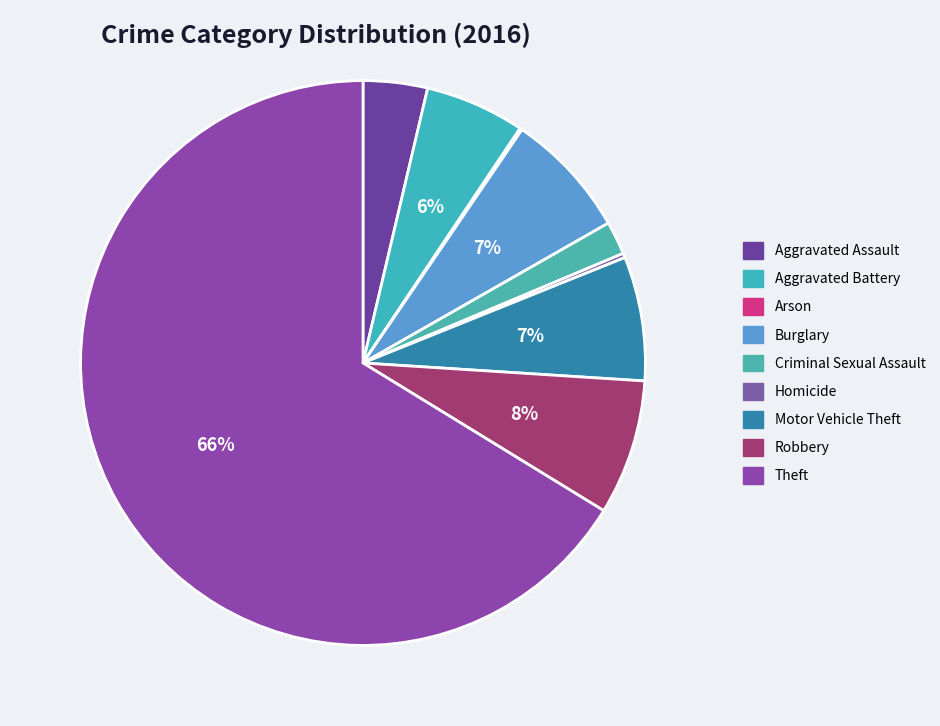

To the nearest percent, what is the difference between the Burglary and Homicide slice percentages?

7%